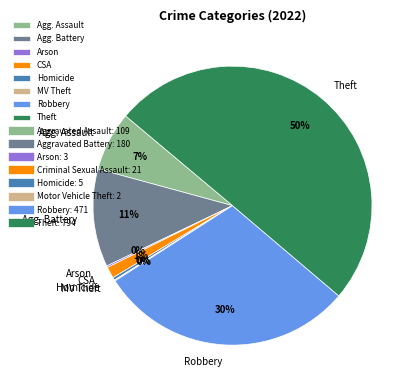

True or false: Homicide accounts for 0% of the total.

True